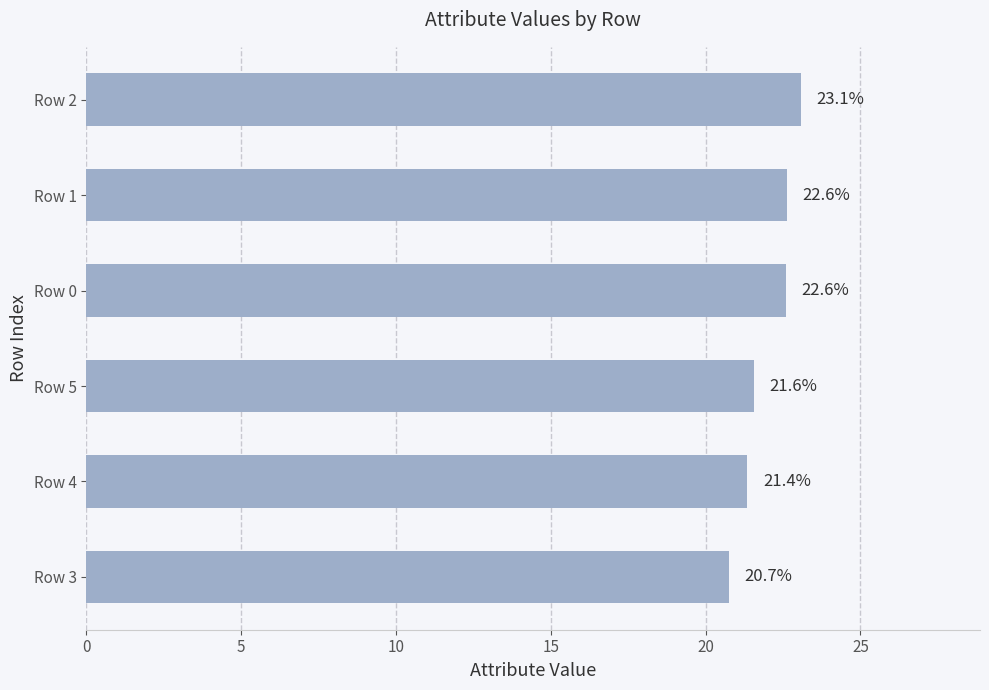

Are the bars horizontal?

Yes